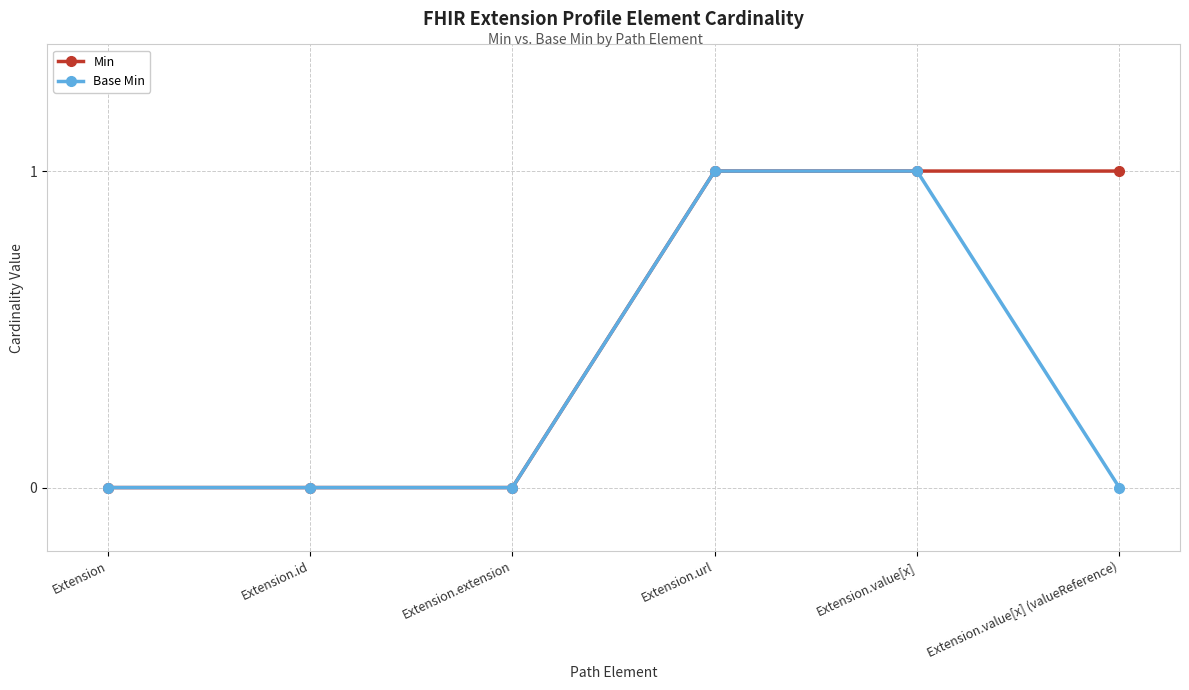

Does the chart have visible grid lines?

Yes